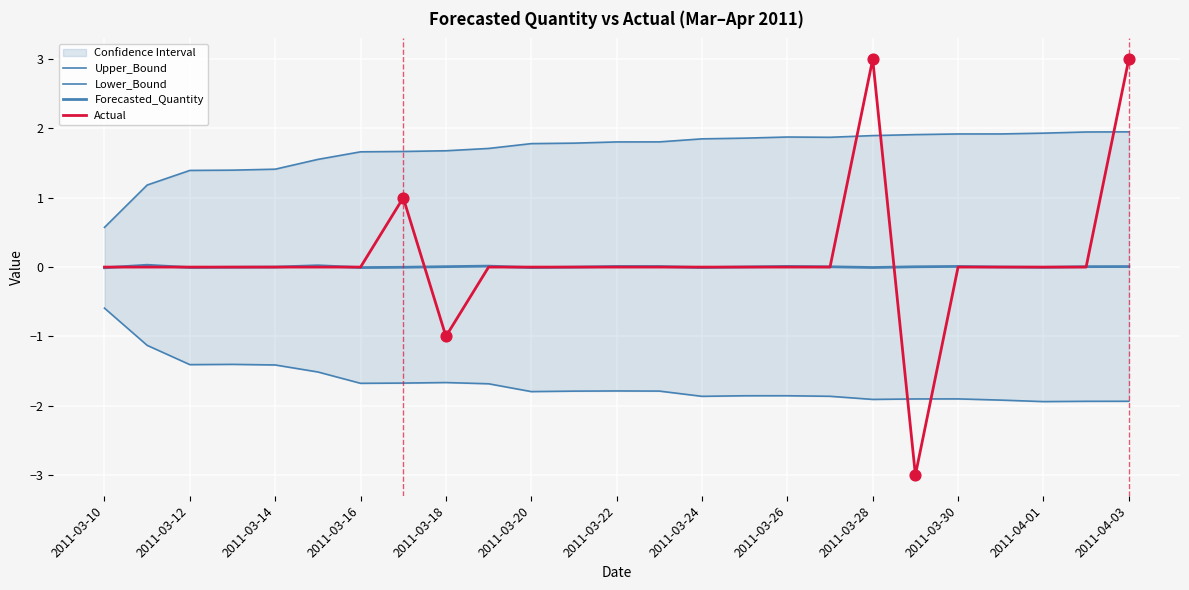

Which series has the largest total across all categories?

Upper_Bound